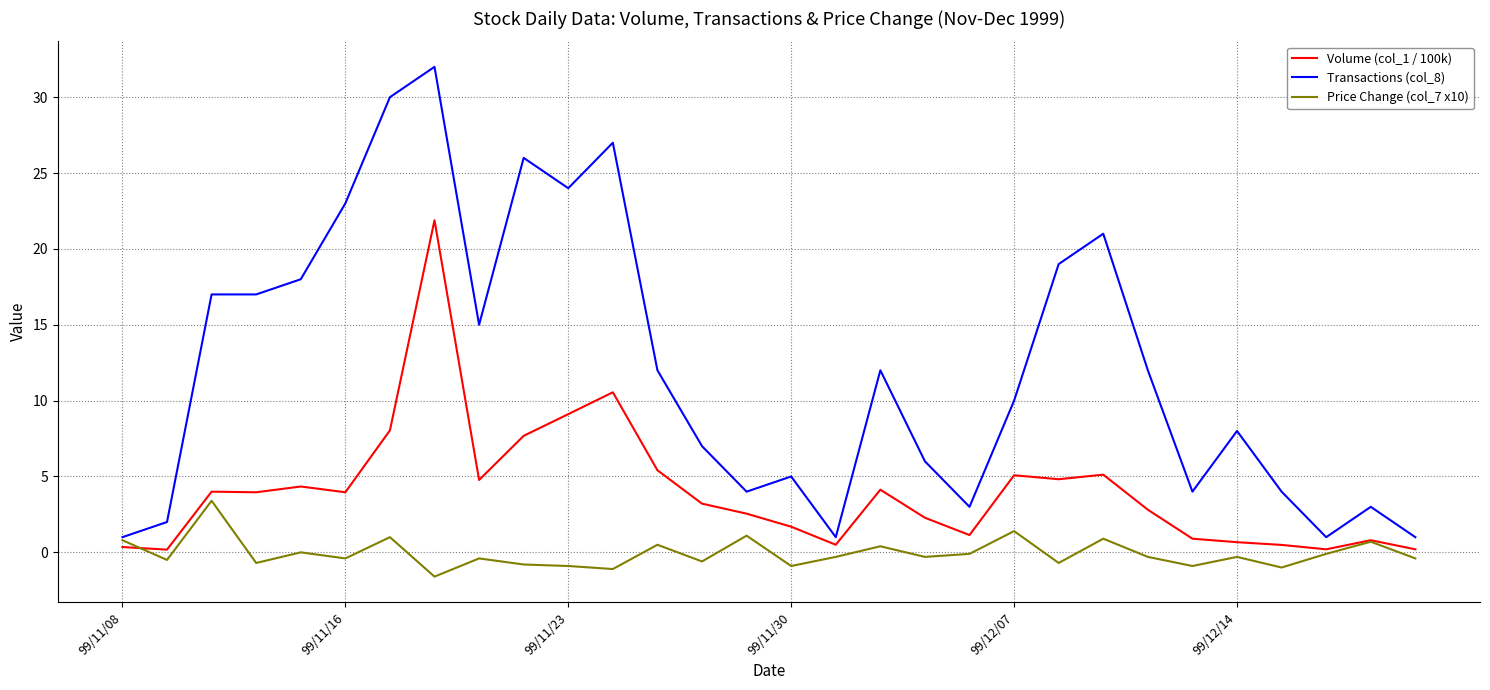

List the series in order of their overall mean, lowest first.

Price Change (col_7 x10), Volume (col_1 / 100k), Transactions (col_8)